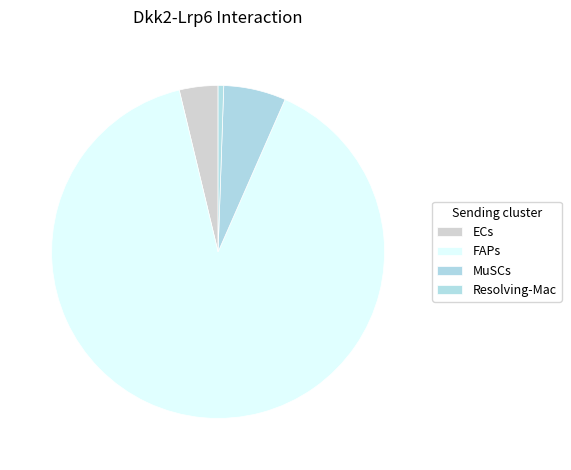

Which slice is the smallest?

Resolving-Mac